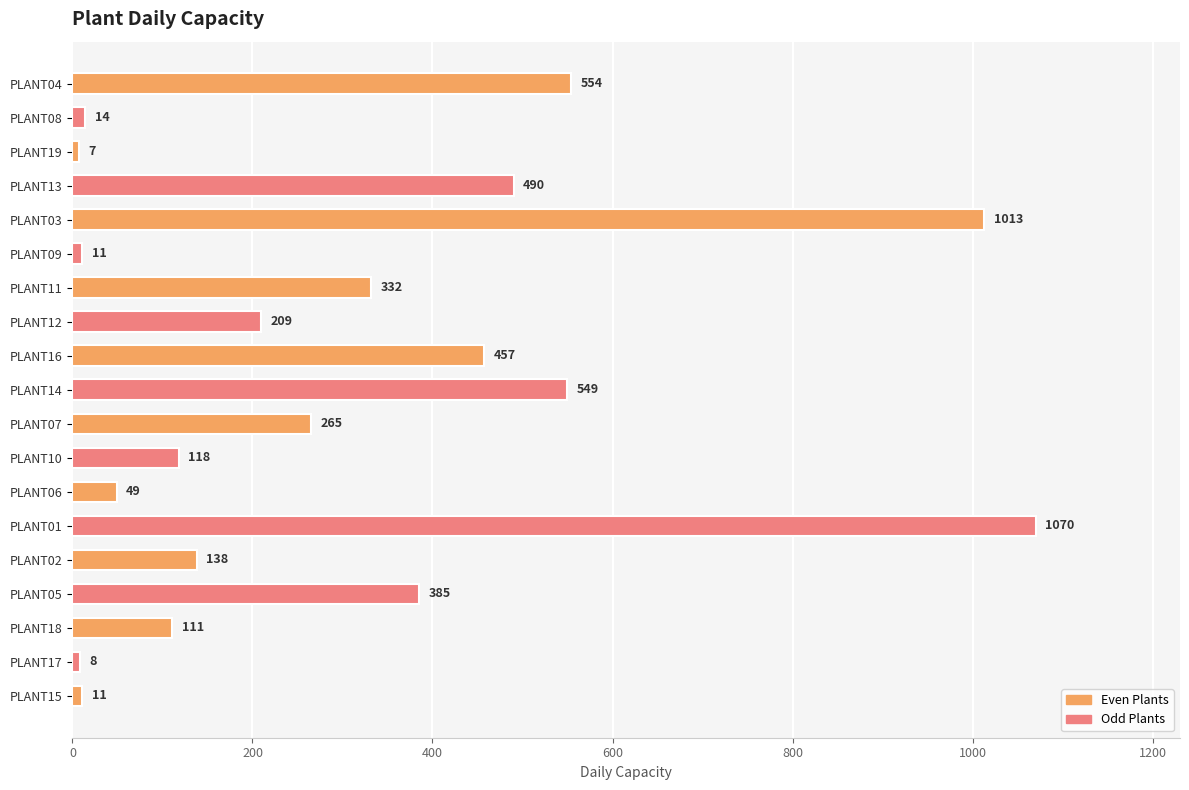

Is it true that the value at PLANT12 is 89?

False